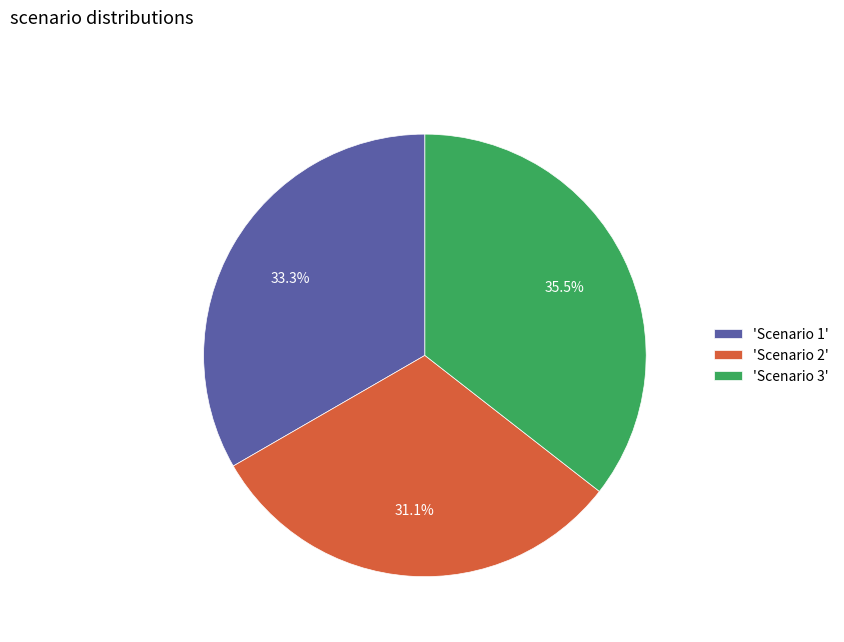

Which slice is the smallest?

'Scenario 2'